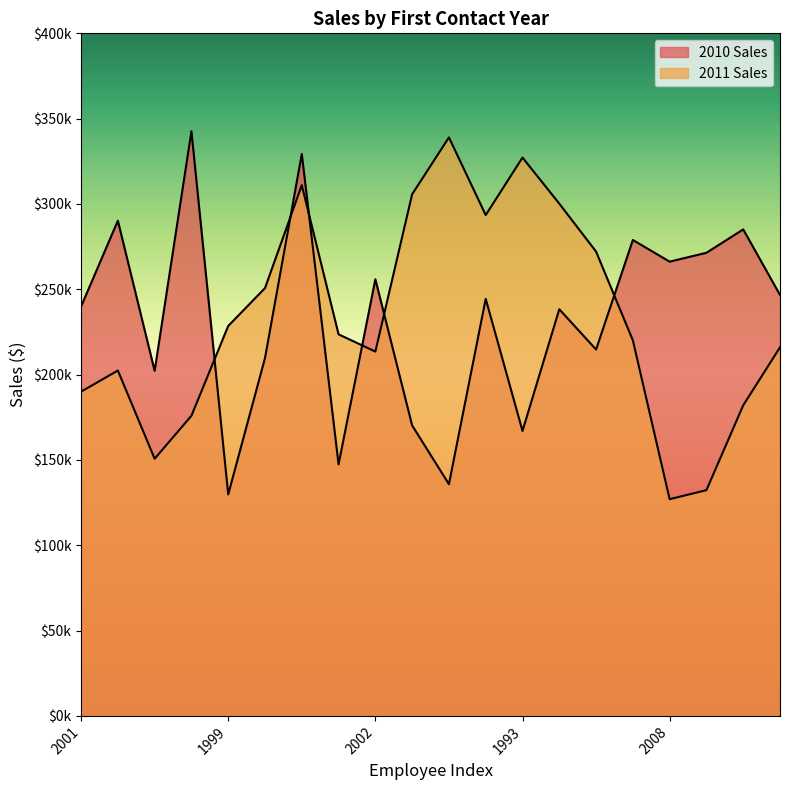

What is the smallest value displayed?

127000